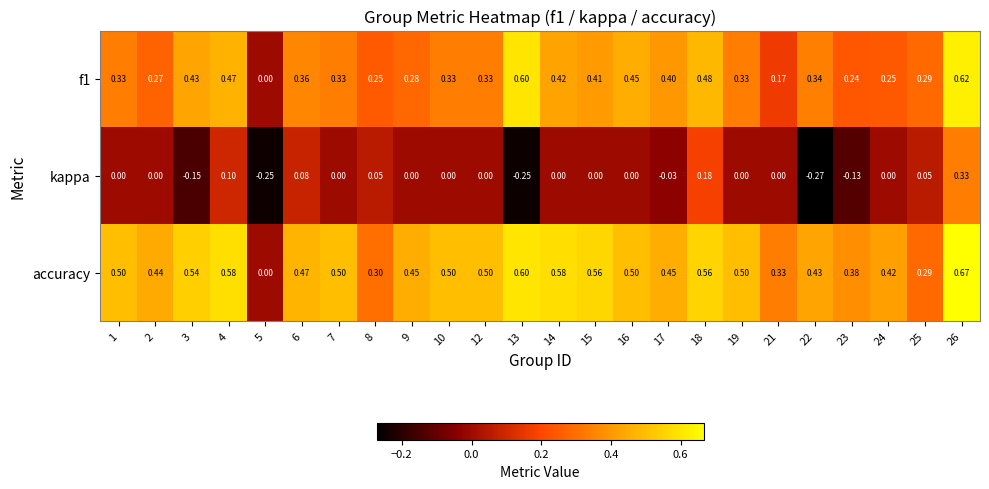

At which category is the sum across all series the highest?

26